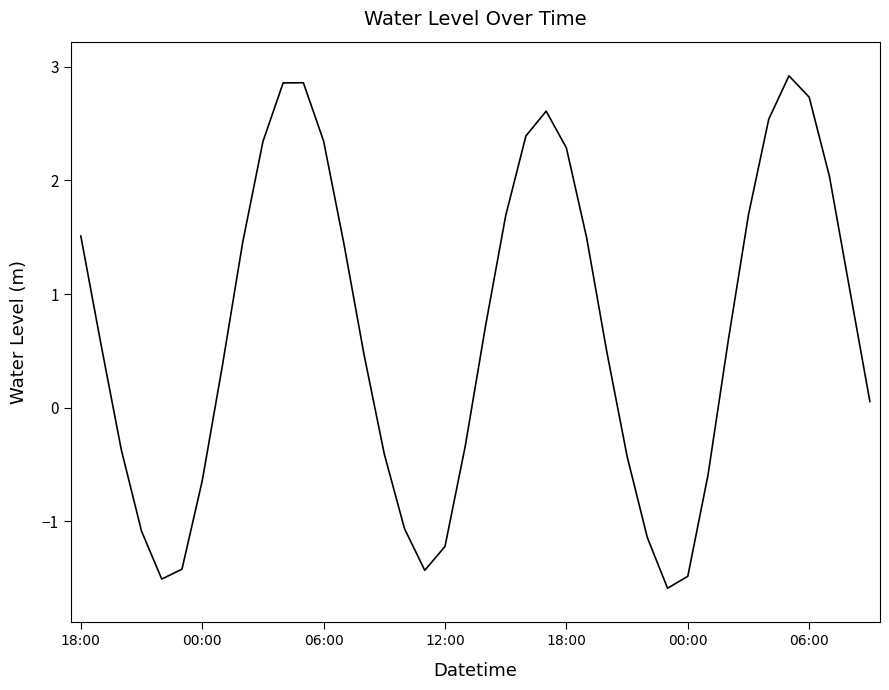

What is the difference between the maximum and minimum values?

4.5